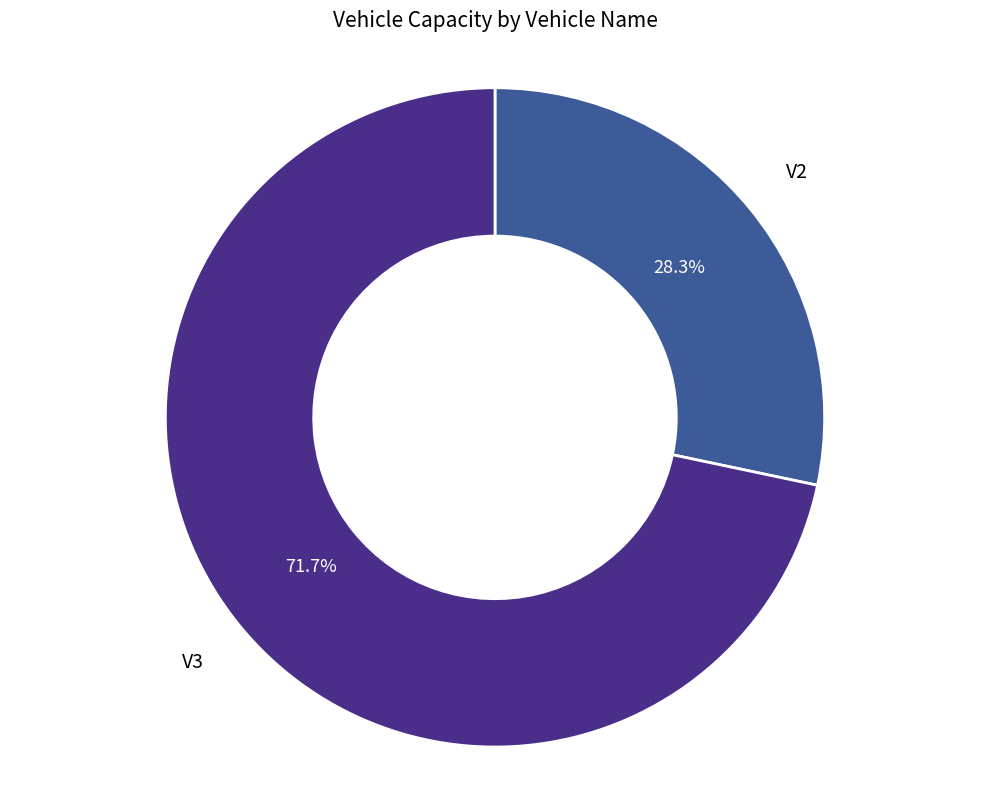

To the nearest percent, what is the difference between the largest and smallest slice percentages?

43%